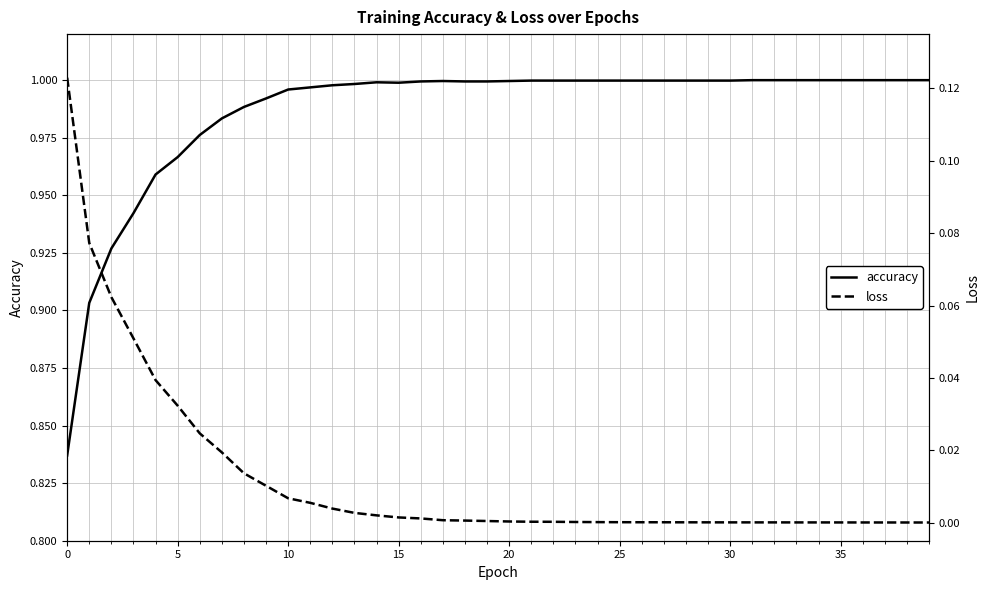

True or false: accuracy has a value of 0.4 at 35.

False